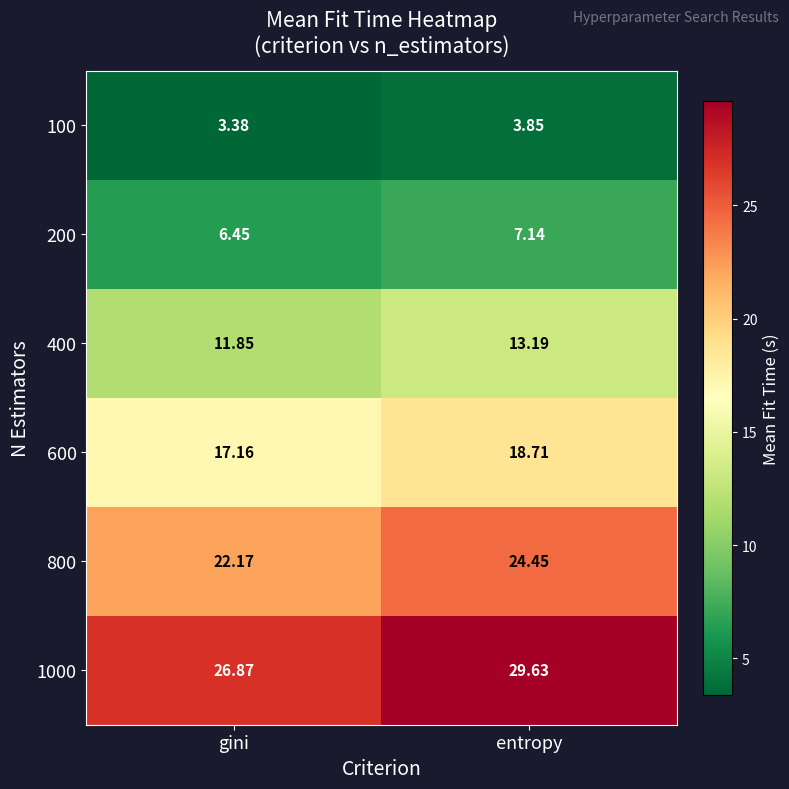

Where is 800 nearest to the value 23?

gini